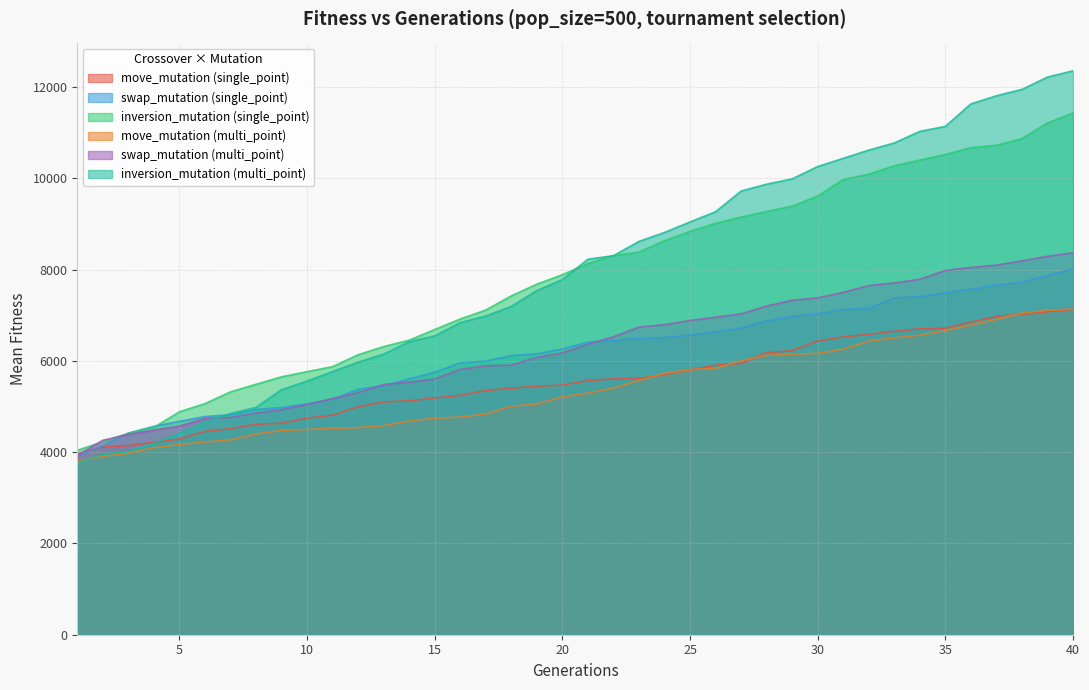

What are all the series names shown in the legend?

move_mutation (single_point), swap_mutation (single_point), inversion_mutation (single_point), move_mutation (multi_point), swap_mutation (multi_point), inversion_mutation (multi_point)